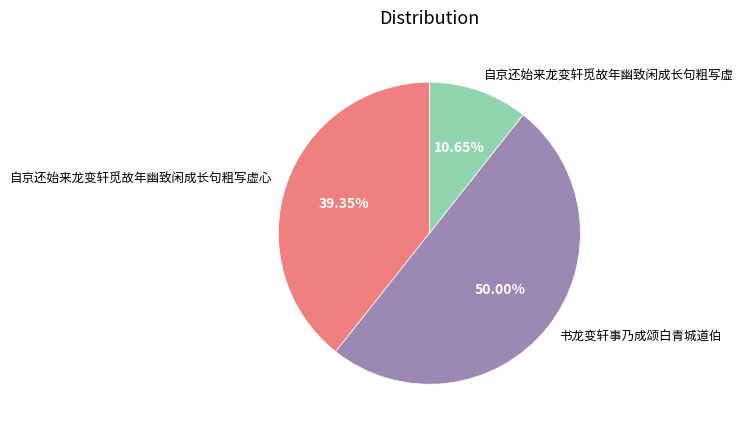

Does 自京还始来龙变轩觅故年幽致闲成长句粗写虚心 account for over 50% of the chart?

No